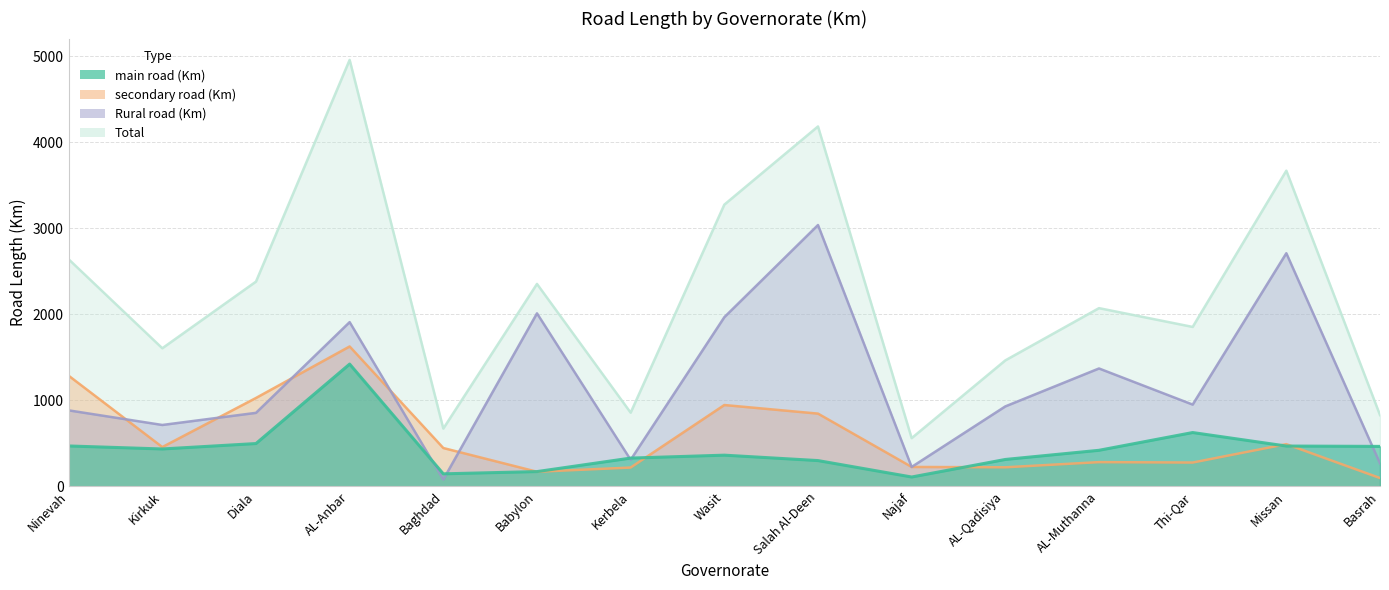

At how many categories does at least one series exceed 878?

11